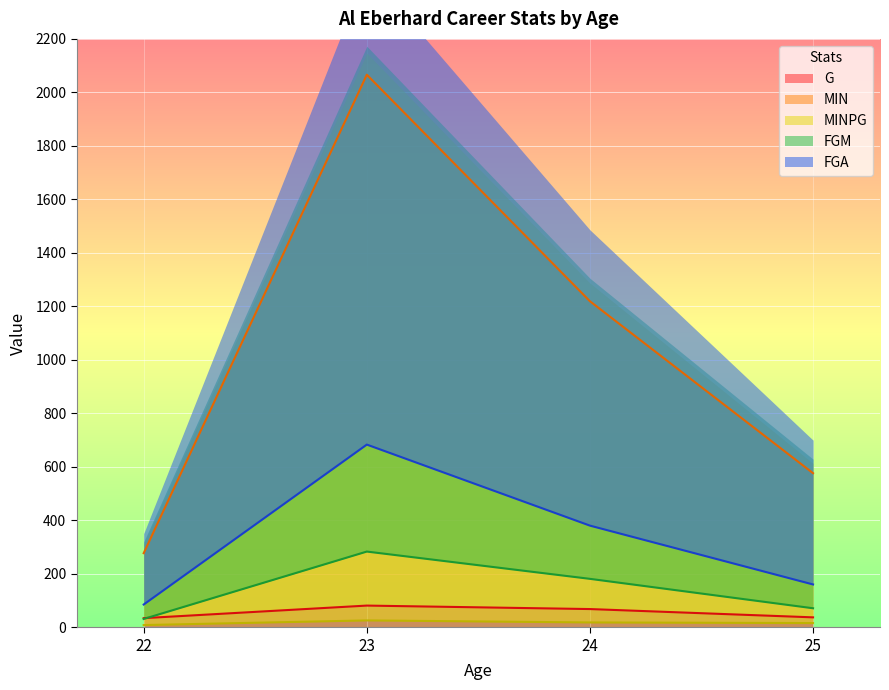

What is the sum of all FGA values?

1308.0